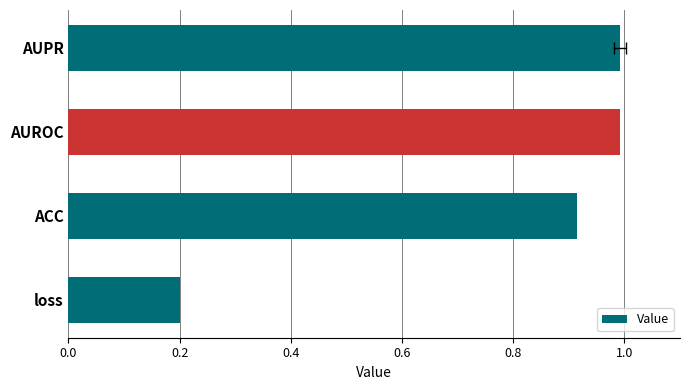

How many bars are there in total?

4